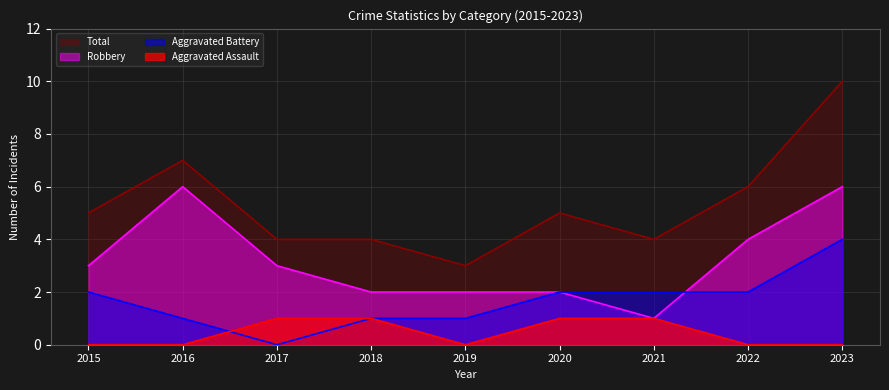

At 2022, list the series in order from largest to smallest.

Total, Robbery, Aggravated Battery, Aggravated Assault